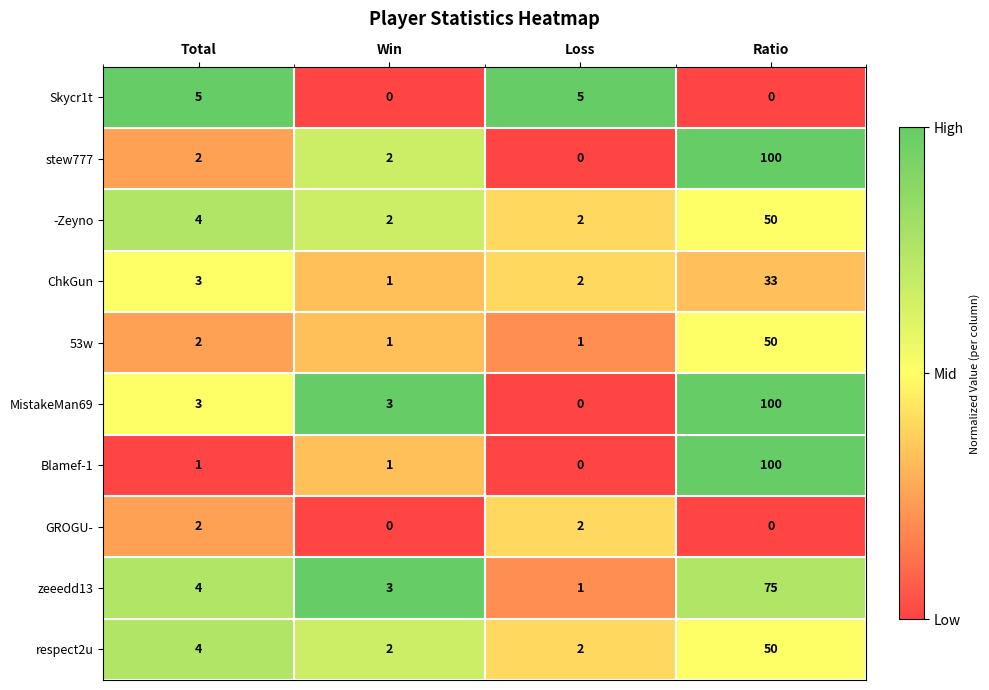

Between Win and Loss, which series saw the biggest shift?

Skycr1t